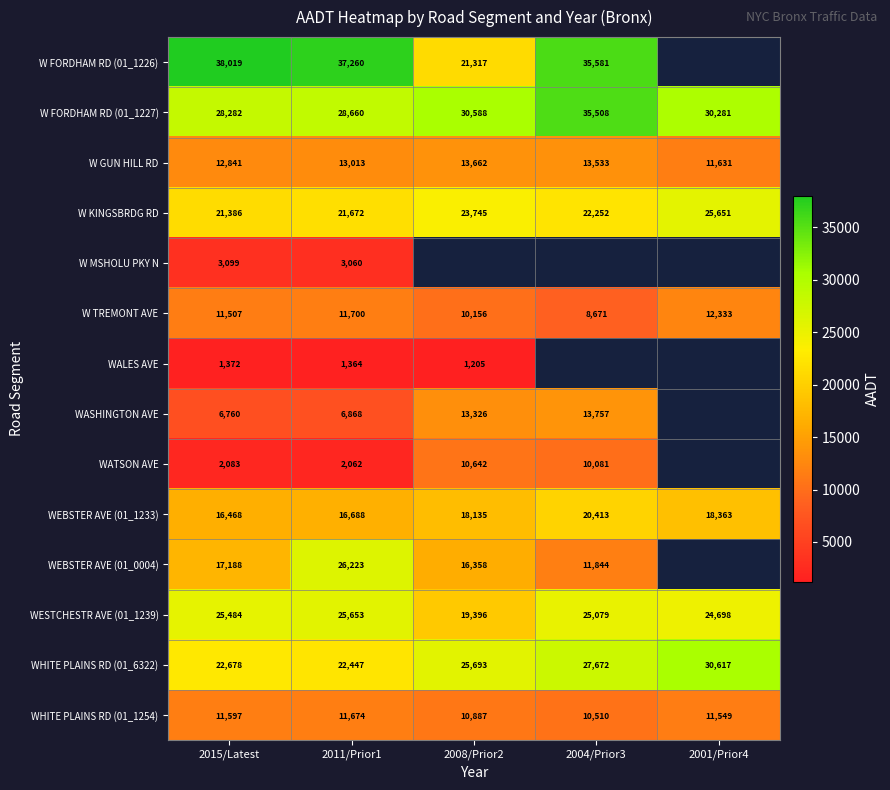

The value of WESTCHESTR AVE (01_1239) at 2008/Prior2 is 34433. True or false?

False